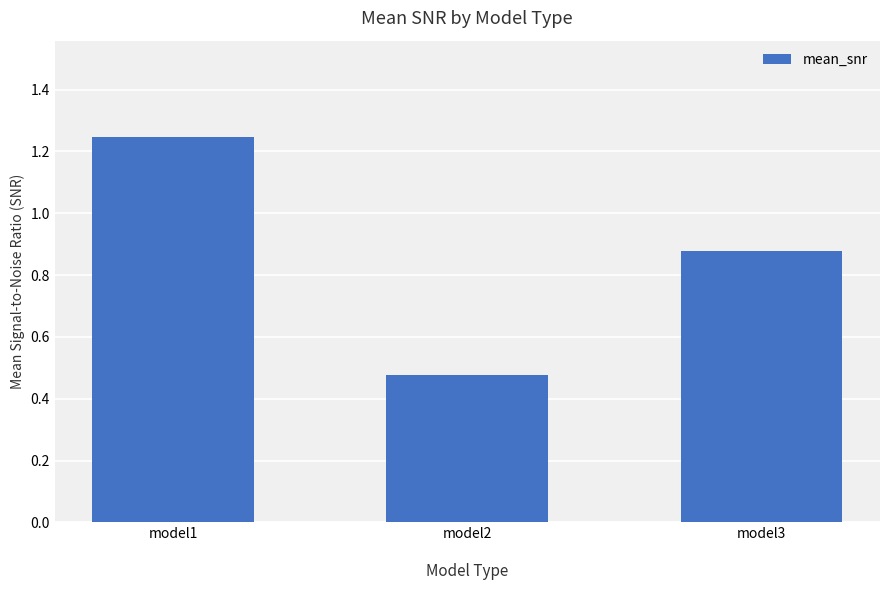

What is the difference between the maximum and minimum values?

0.8